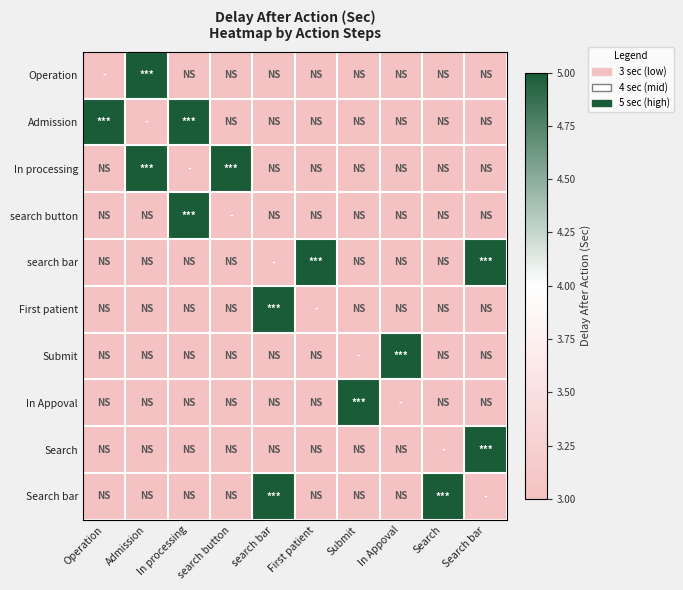

What is the total value across all series at Submit?

32